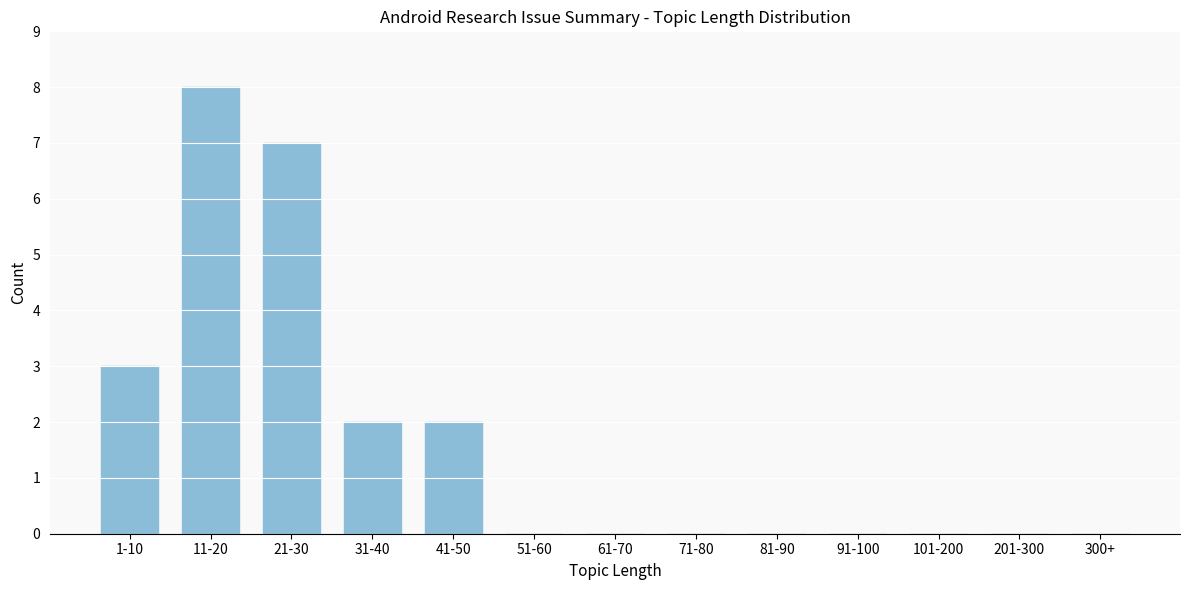

Between 71-80 and 41-50, which is larger?

41-50